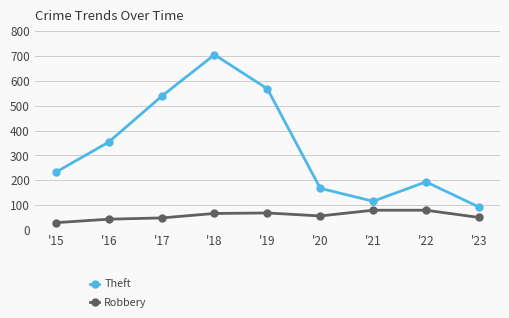

Which series has the widest spread of values?

Theft